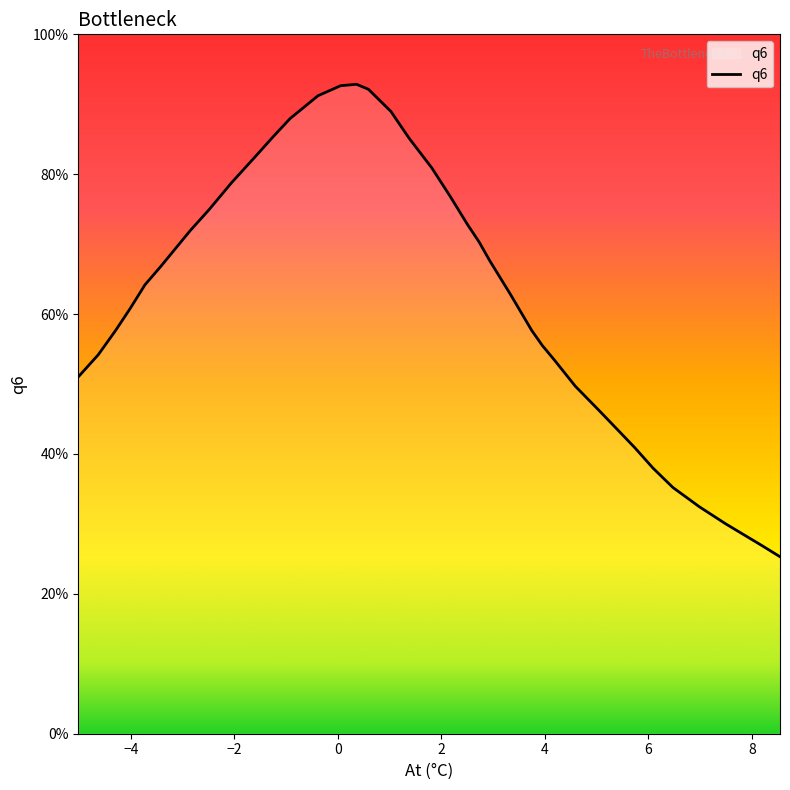

What is the difference between the maximum and minimum values?

67.6